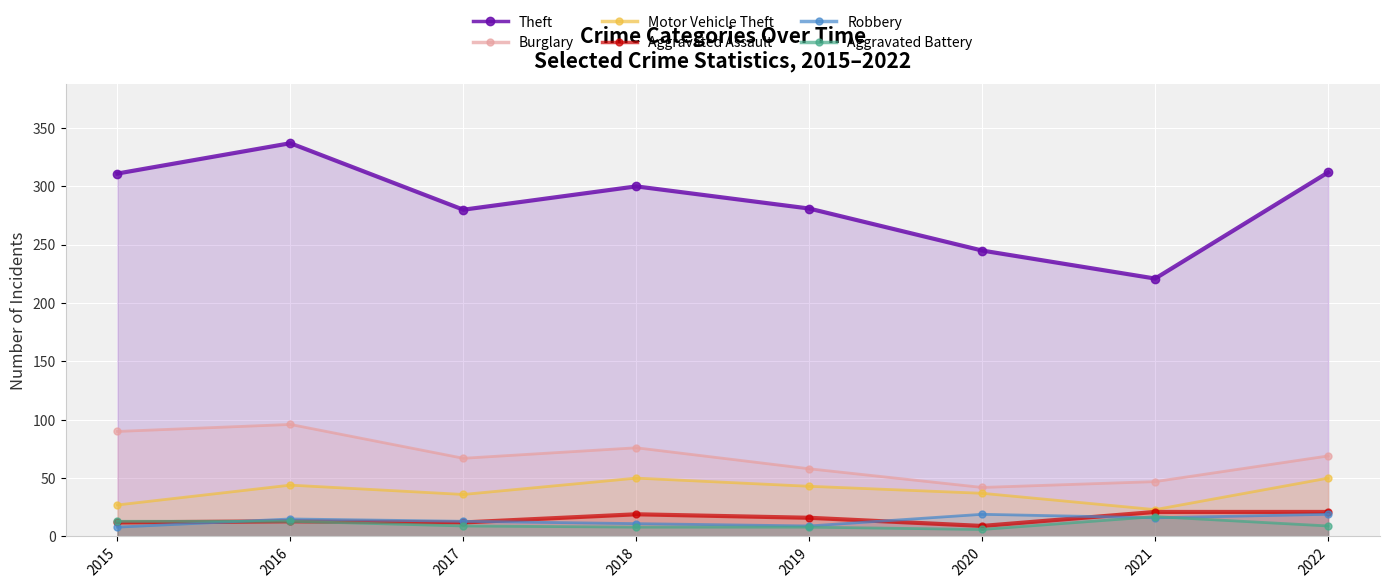

True or false: Burglary and Aggravated Battery intersect in this chart.

False